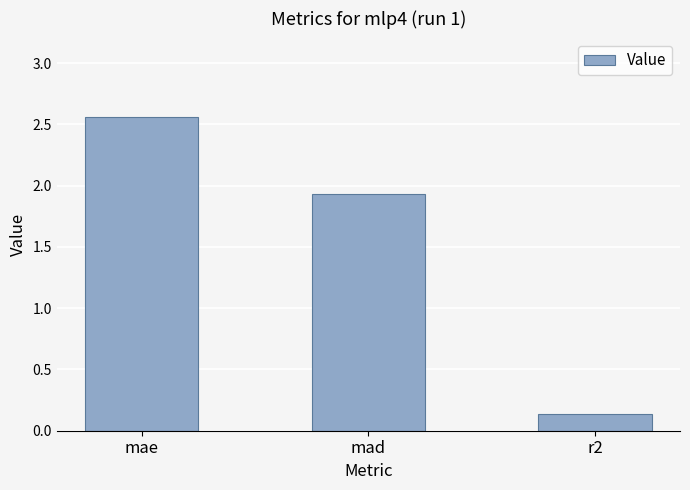

How many values are below 1?

1